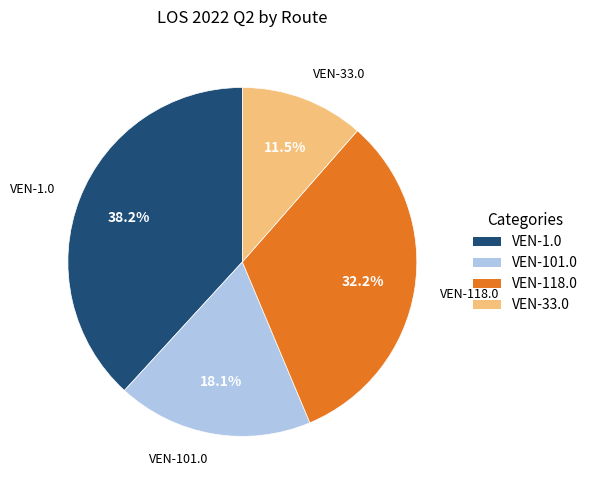

Do VEN-1.0 and VEN-118.0 together represent more than half of the pie?

Yes